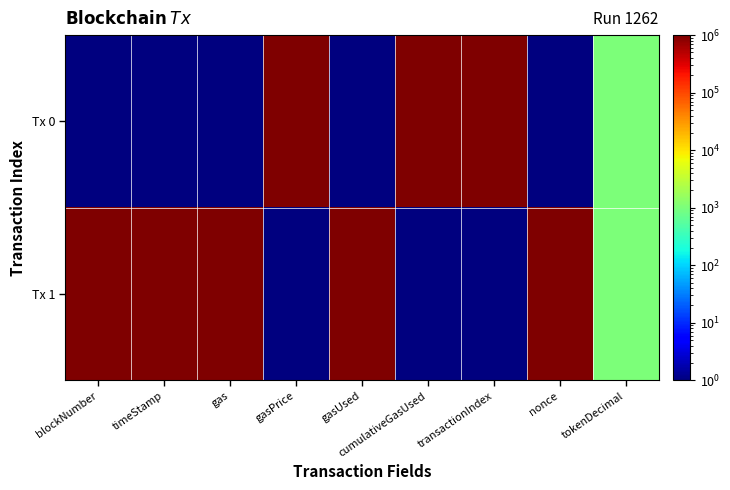

Which series has the largest range (max minus min)?

Tx 0